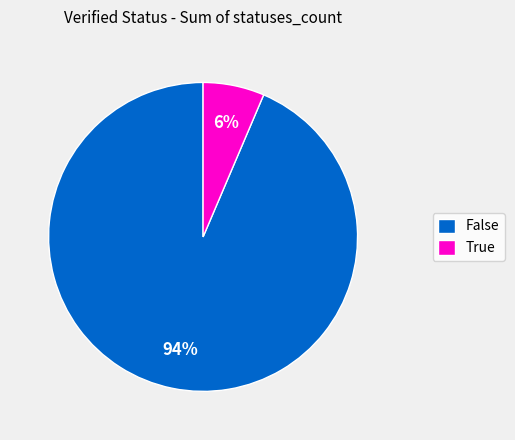

The False slice represents 99% of the pie. True or false?

False